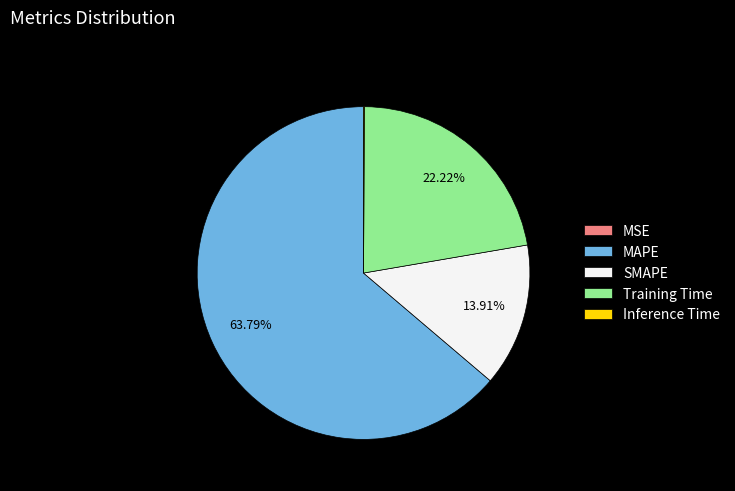

Which category has the biggest portion of the pie?

MAPE